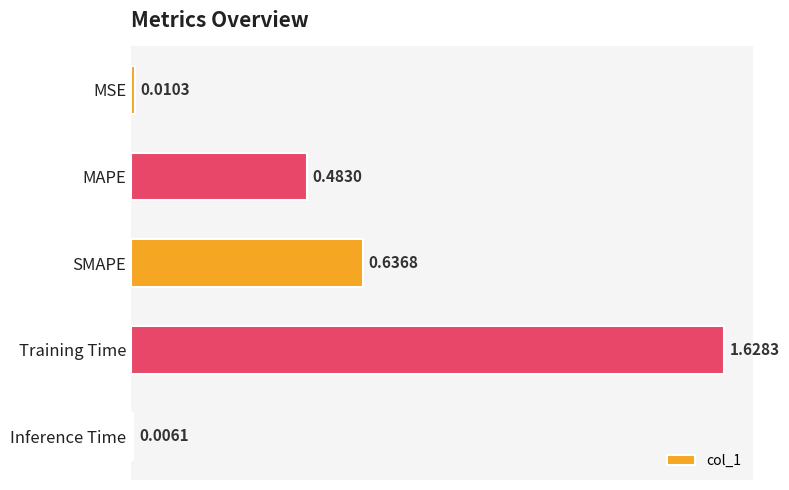

At which label is the value closest to 0?

Inference Time